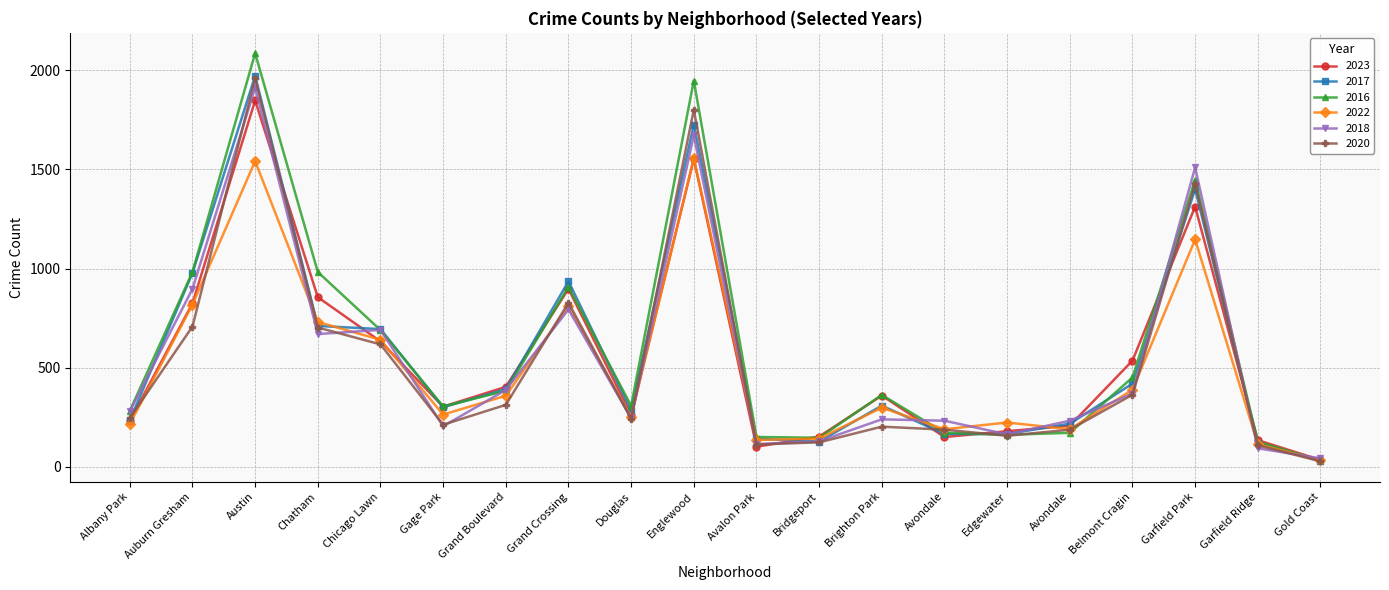

How many categories are shown in the chart?

20